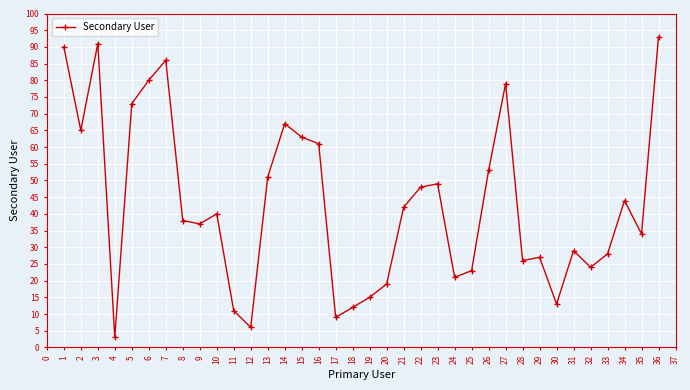

List the labels in order of value, smallest first.

4, 12, 17, 11, 18, 30, 19, 20, 24, 25, 32, 28, 29, 33, 31, 35, 9, 8, 10, 21, 34, 22, 23, 13, 26, 16, 15, 2, 14, 5, 27, 6, 7, 1, 3, 36